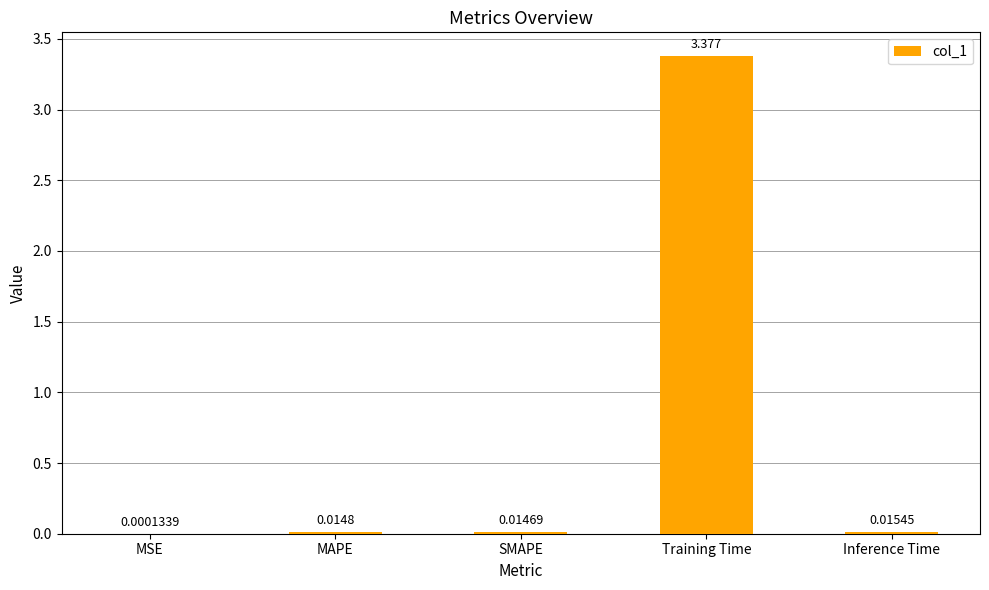

Which has a higher value, Inference Time or MAPE?

Inference Time